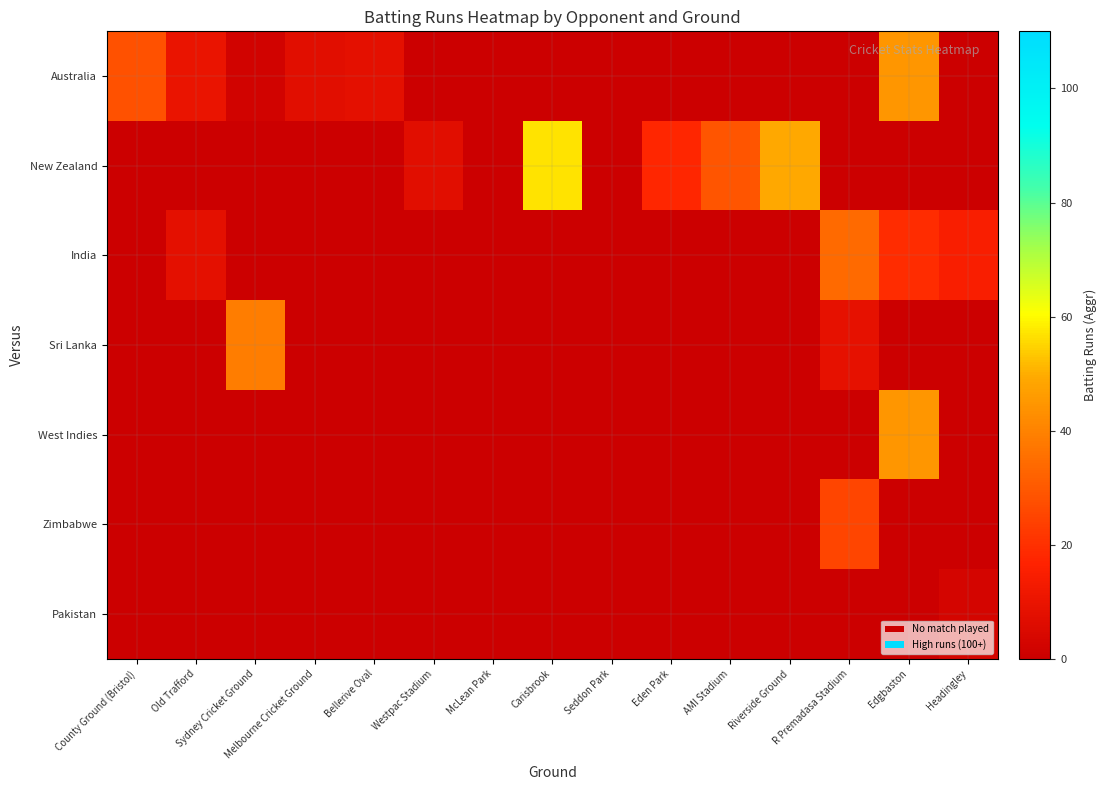

Reading right to left, extract all data points from this chart.

Australia: Headingley=-1	Edgbaston=45	R Premadasa Stadium=-1	Riverside Ground=-1	AMI Stadium=-1	Eden Park=-1	Seddon Park=-1	Carisbrook=-1	McLean Park=-1	Westpac Stadium=-1	Bellerive Oval=8	Melbourne Cricket Ground=7	Sydney Cricket Ground=2	Old Trafford=10	County Ground (Bristol)=28
New Zealand: Headingley=-1	Edgbaston=-1	R Premadasa Stadium=-1	Riverside Ground=49	AMI Stadium=29	Eden Park=18	Seddon Park=0	Carisbrook=57	McLean Park=0	Westpac Stadium=7	Bellerive Oval=-1	Melbourne Cricket Ground=-1	Sydney Cricket Ground=-1	Old Trafford=-1	County Ground (Bristol)=-1
India: Headingley=15	Edgbaston=19	R Premadasa Stadium=34	Riverside Ground=-1	AMI Stadium=-1	Eden Park=-1	Seddon Park=-1	Carisbrook=-1	McLean Park=-1	Westpac Stadium=-1	Bellerive Oval=-1	Melbourne Cricket Ground=-1	Sydney Cricket Ground=-1	Old Trafford=8	County Ground (Bristol)=-1
Sri Lanka: Headingley=-1	Edgbaston=-1	R Premadasa Stadium=9	Riverside Ground=-1	AMI Stadium=-1	Eden Park=-1	Seddon Park=-1	Carisbrook=-1	McLean Park=-1	Westpac Stadium=-1	Bellerive Oval=-1	Melbourne Cricket Ground=-1	Sydney Cricket Ground=39	Old Trafford=-1	County Ground (Bristol)=-1
West Indies: Headingley=-1	Edgbaston=45	R Premadasa Stadium=-1	Riverside Ground=-1	AMI Stadium=-1	Eden Park=-1	Seddon Park=-1	Carisbrook=-1	McLean Park=-1	Westpac Stadium=-1	Bellerive Oval=-1	Melbourne Cricket Ground=-1	Sydney Cricket Ground=-1	Old Trafford=-1	County Ground (Bristol)=-1
Zimbabwe: Headingley=-1	Edgbaston=-1	R Premadasa Stadium=25	Riverside Ground=-1	AMI Stadium=-1	Eden Park=-1	Seddon Park=-1	Carisbrook=-1	McLean Park=-1	Westpac Stadium=-1	Bellerive Oval=-1	Melbourne Cricket Ground=-1	Sydney Cricket Ground=-1	Old Trafford=-1	County Ground (Bristol)=-1
Pakistan: Headingley=3	Edgbaston=-1	R Premadasa Stadium=-1	Riverside Ground=-1	AMI Stadium=-1	Eden Park=-1	Seddon Park=-1	Carisbrook=-1	McLean Park=-1	Westpac Stadium=-1	Bellerive Oval=-1	Melbourne Cricket Ground=-1	Sydney Cricket Ground=-1	Old Trafford=-1	County Ground (Bristol)=-1